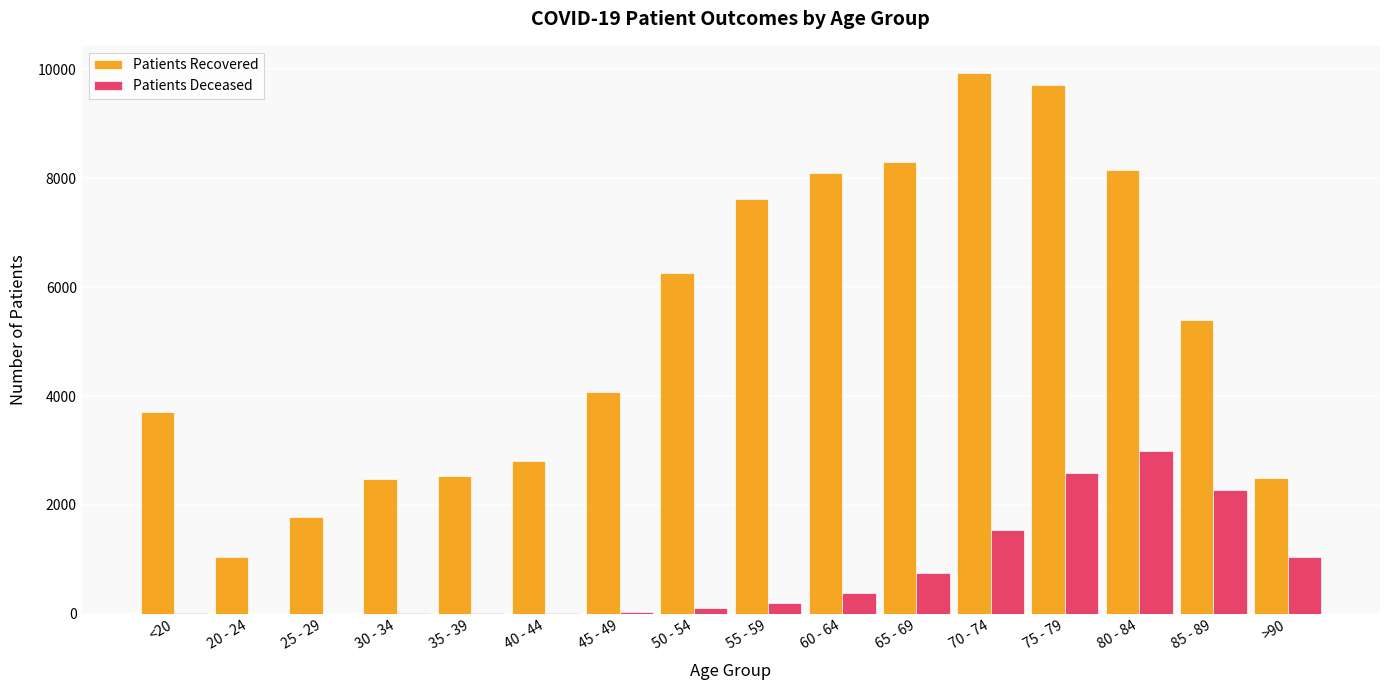

At which category is the sum across all series the highest?

75 - 79